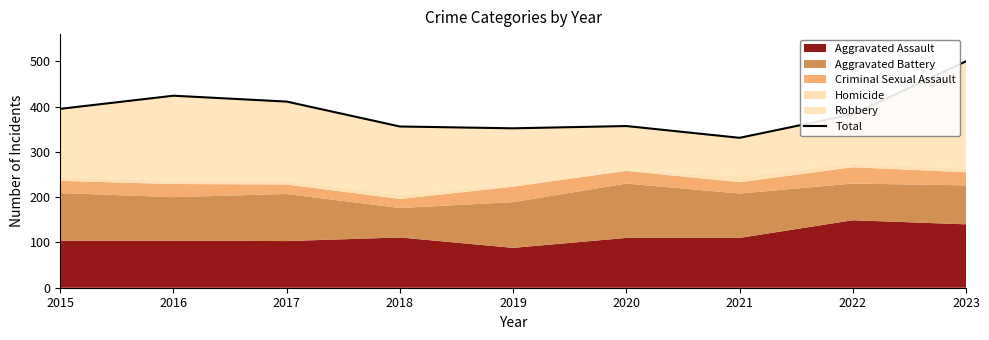

Reading right to left, extract all data points from this chart.

2023=500	2022=383	2021=331	2020=357	2019=352	2018=356	2017=411	2016=424	2015=395